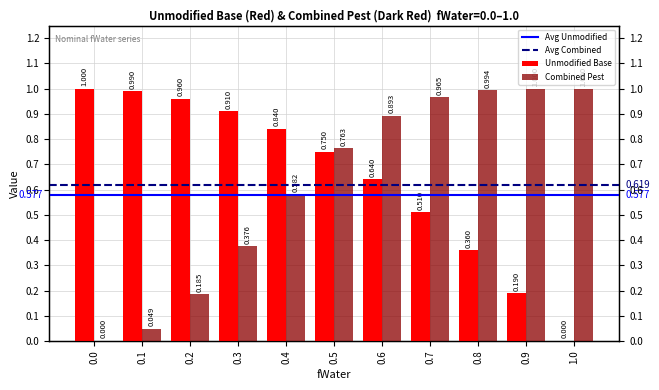

What is the difference between the maximum and second lowest values in the Unmodified Base series?

0.8